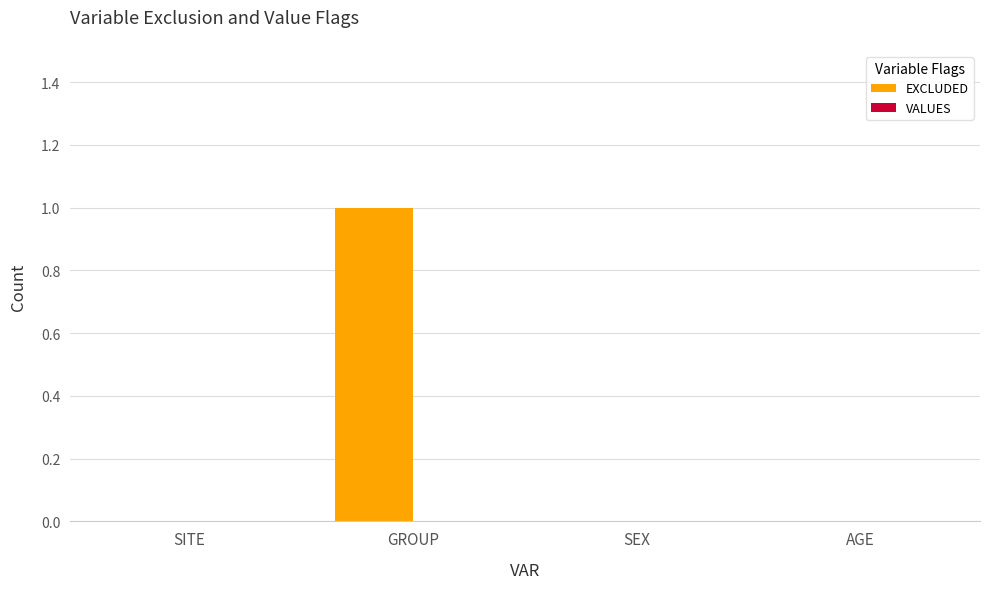

How many series are shown in this chart?

1